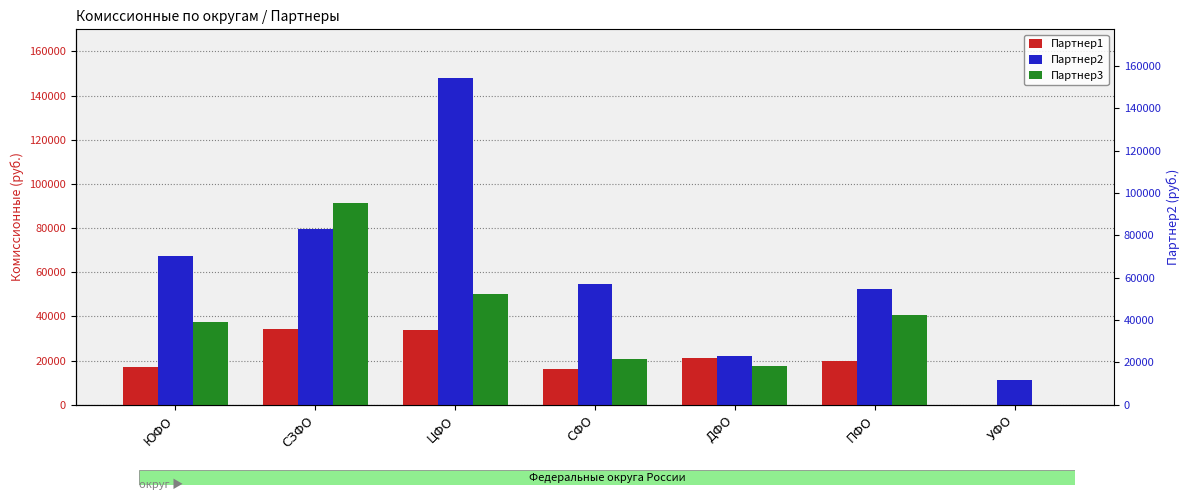

Rank the series by their average value, from highest to lowest.

Партнер2, Партнер3, Партнер1